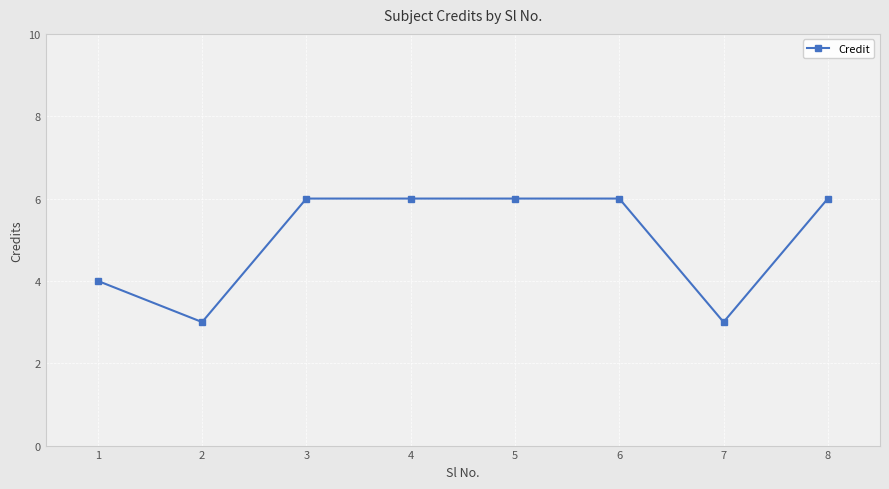

What is the difference between the second highest and minimum values?

3